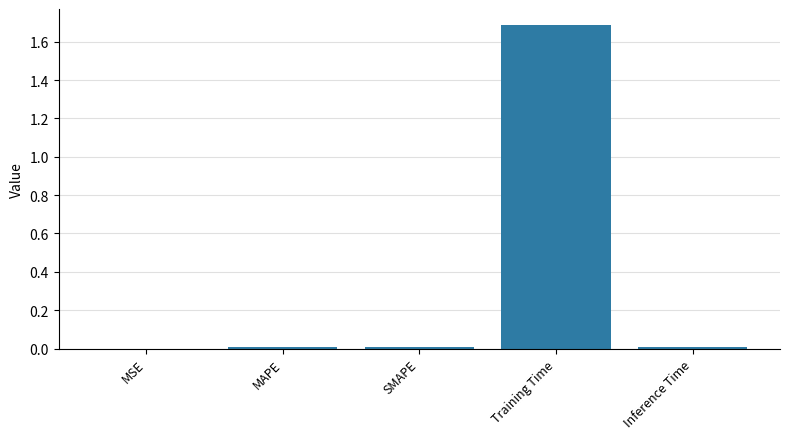

True or false: the data shows 0.0 at Inference Time.

True